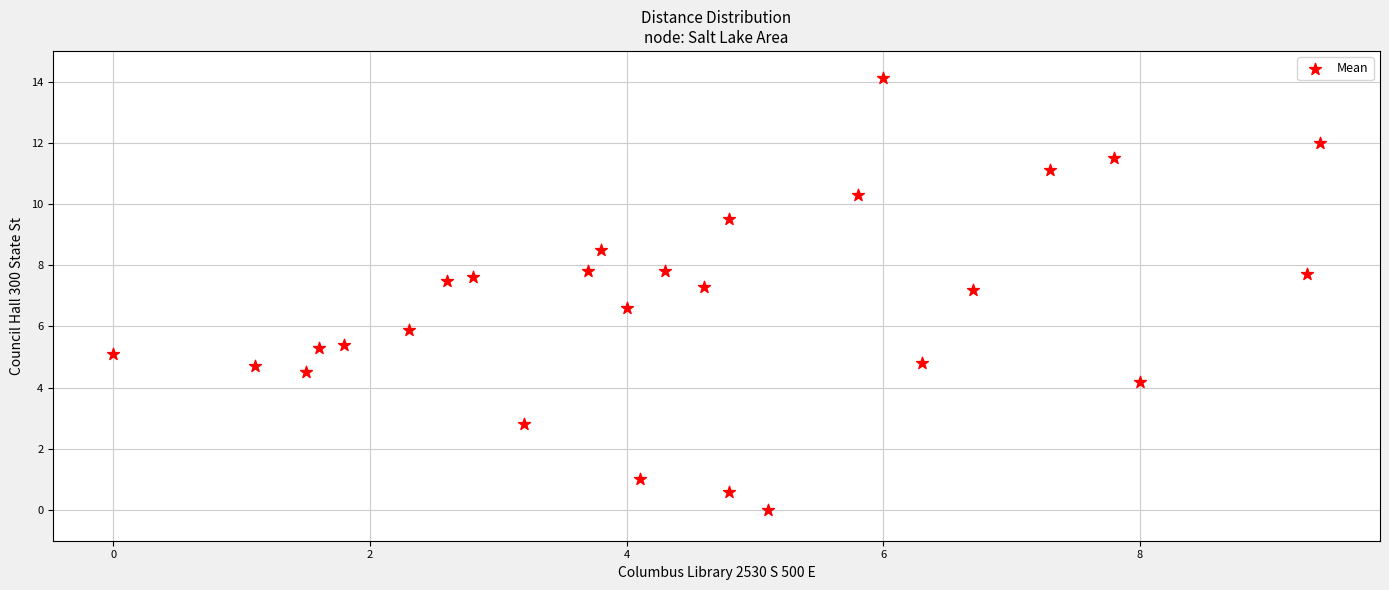

What is the range of Y values (max minus min)?

14.1